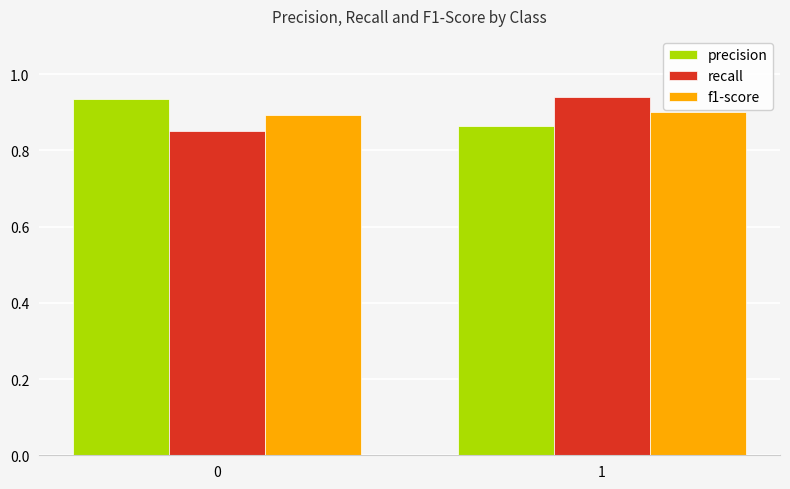

Is it true that precision equals 1.4 at 0?

False